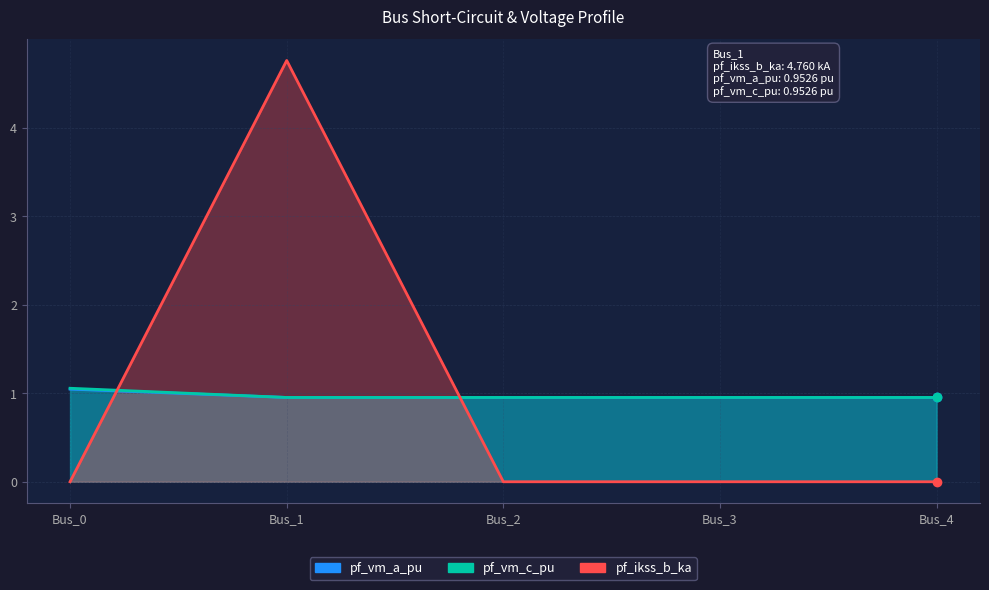

True or false: pf_vm_a_pu and pf_vm_c_pu cross at least once.

False